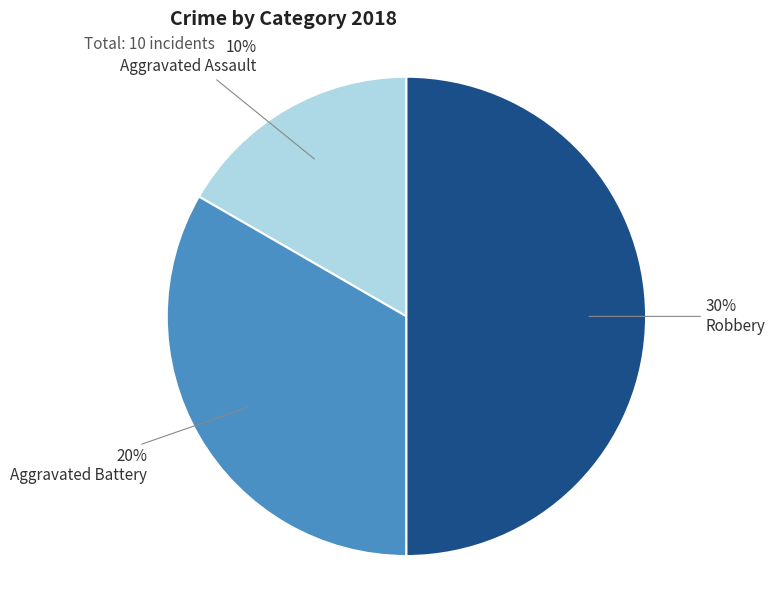

What is the ratio of the value at Aggravated Assault to the value at Robbery?

0.3